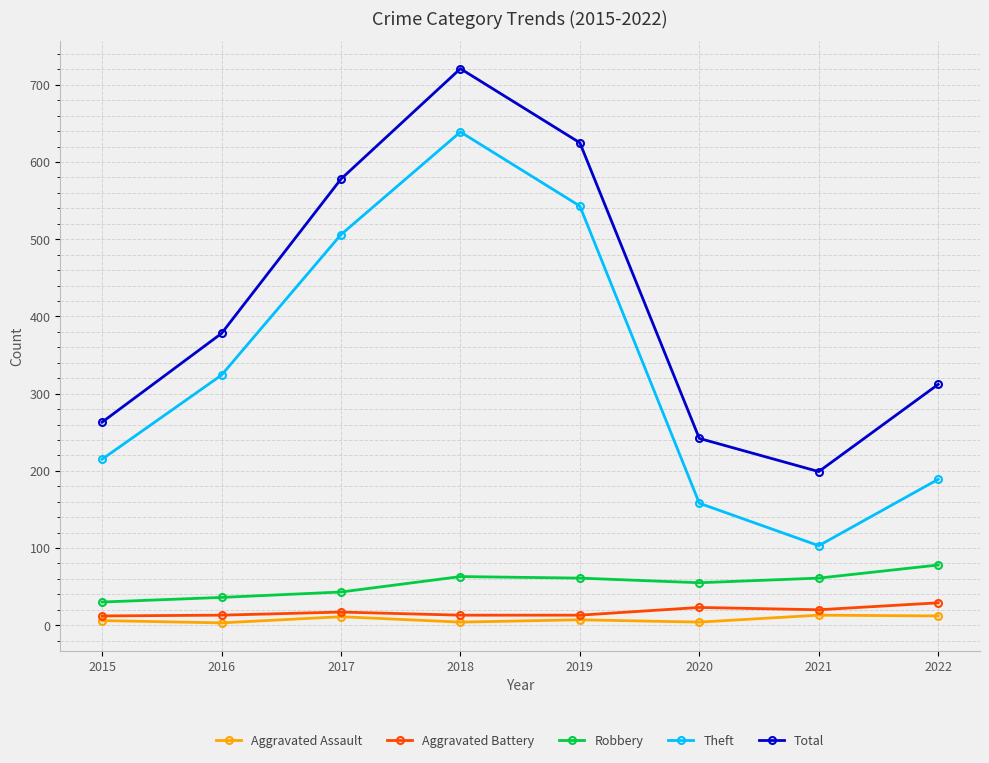

What is the total value across all series at 2015?

526